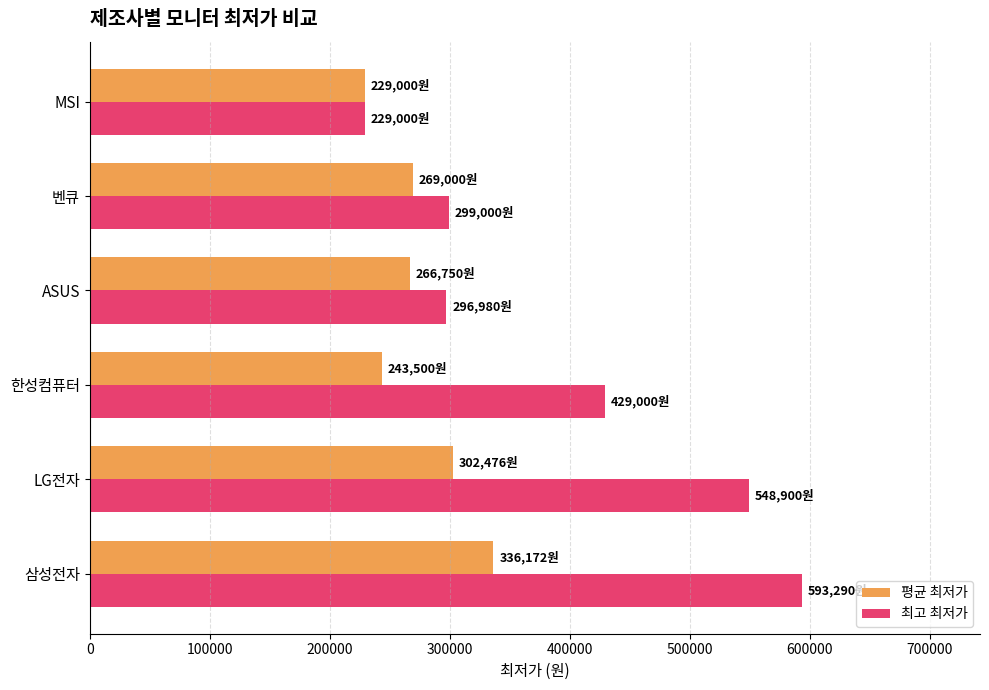

At which label is 최고 최저가 closest to 411145?

한성컴퓨터